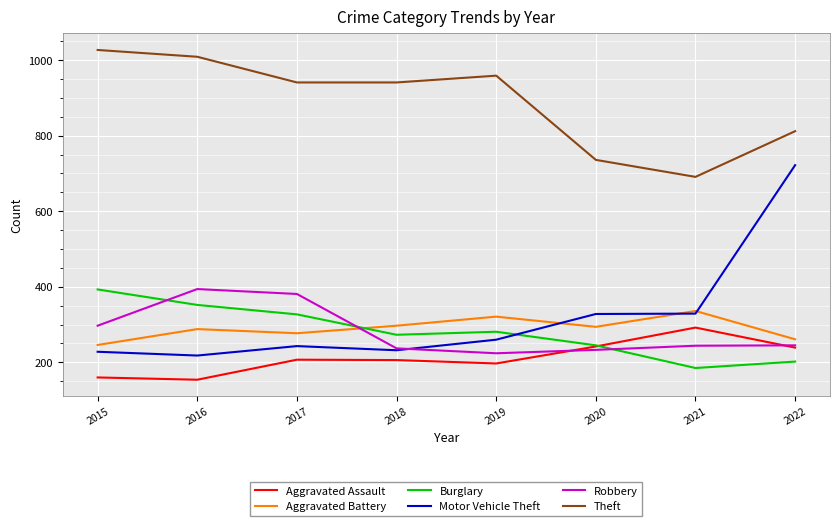

Count the number of data series in this chart.

6